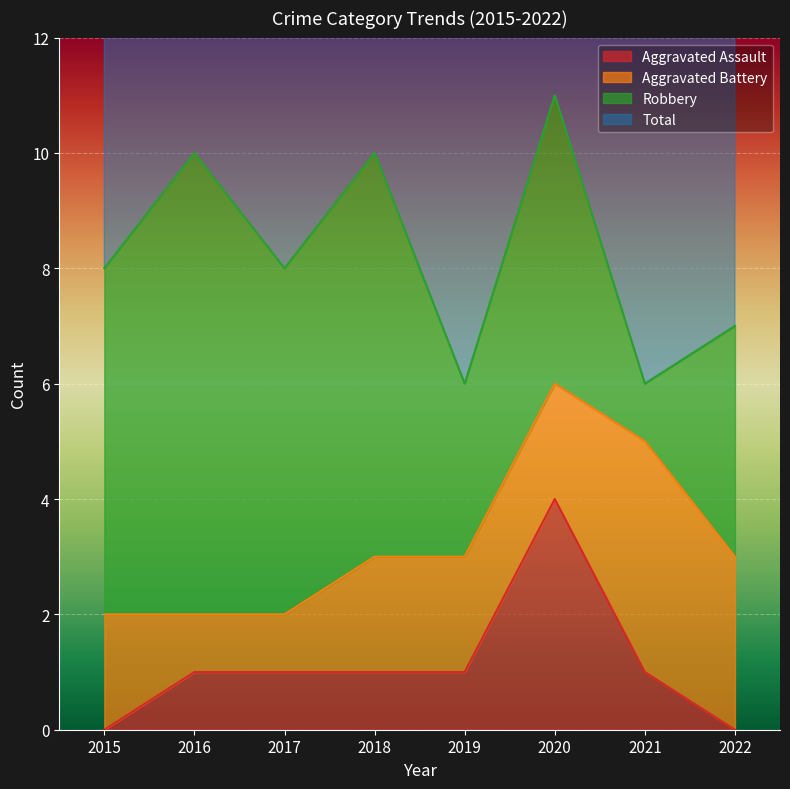

What is the value of the Total point at the 7th from the left?

6